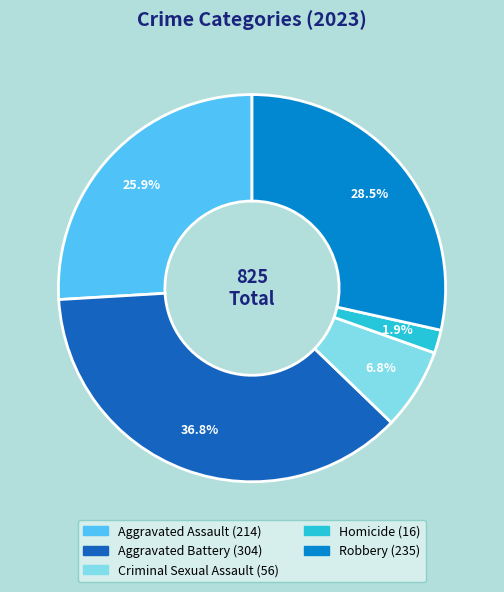

What is the smallest slice in the pie chart?

Homicide